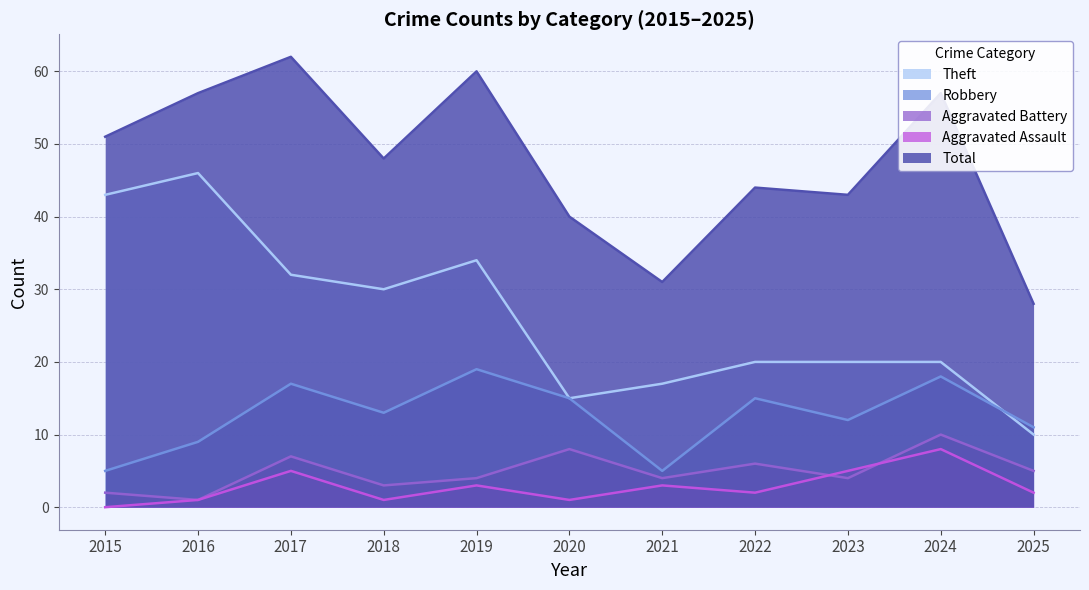

True or false: Aggravated Assault and Total cross at least once.

False